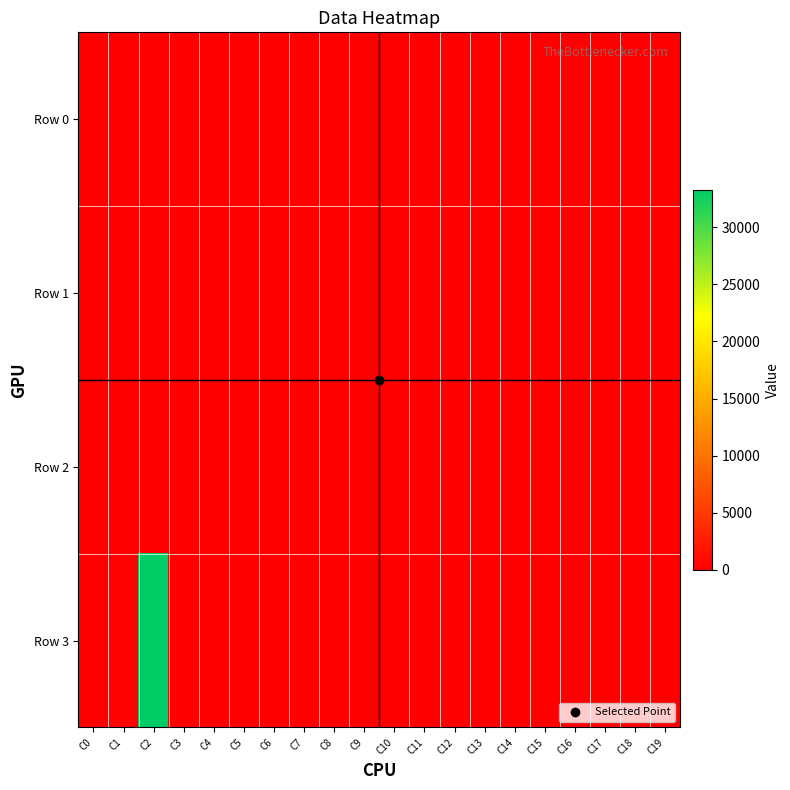

At which category is the sum across all series the highest?

C2